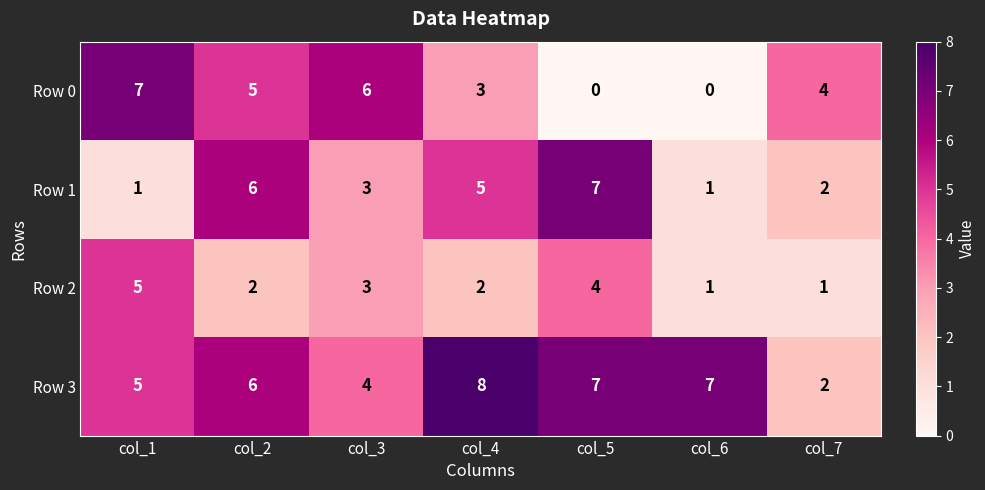

What is the difference between the maximum and minimum values in the Row 0 series?

7